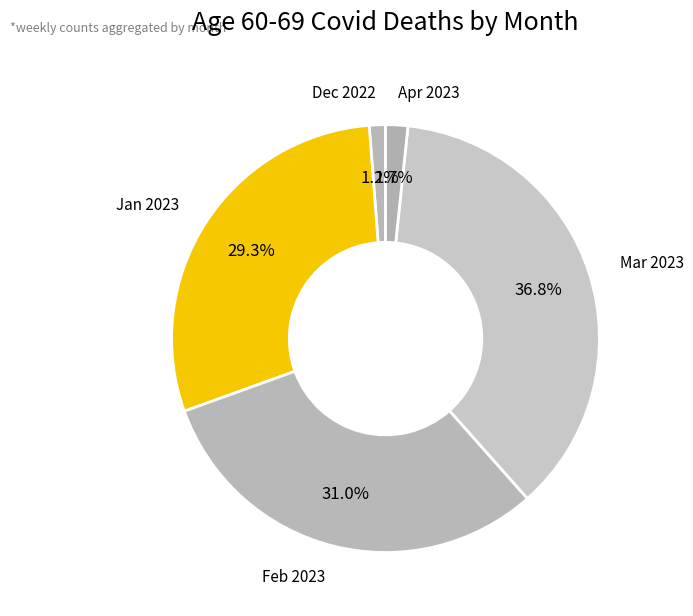

How many slices are in this pie chart?

5